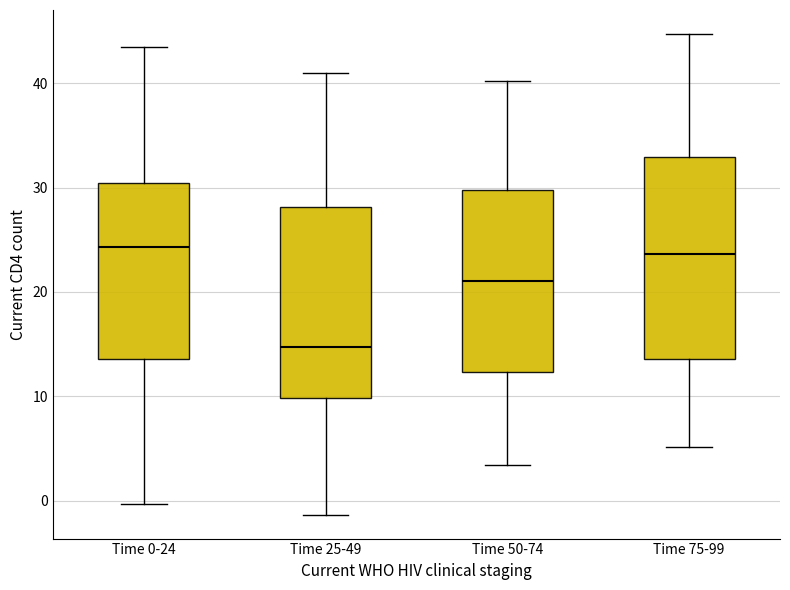

Which box's median line is the lowest?

Time 25-49